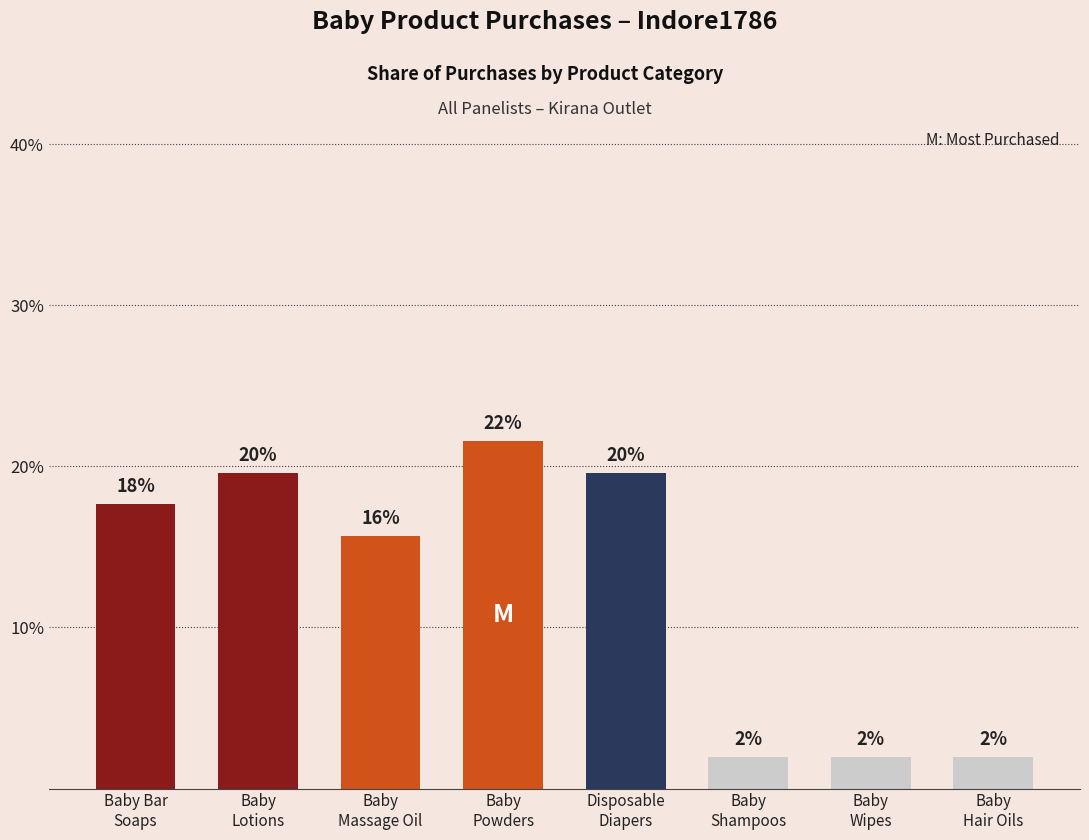

Reading left to right, extract all data points from this chart.

Baby Bar
Soaps=17.6	Baby
Lotions=19.6	Baby
Massage Oil=15.7	Baby
Powders=21.6	Disposable
Diapers=19.6	Baby
Shampoos=2.0	Baby
Wipes=2.0	Baby
Hair Oils=2.0